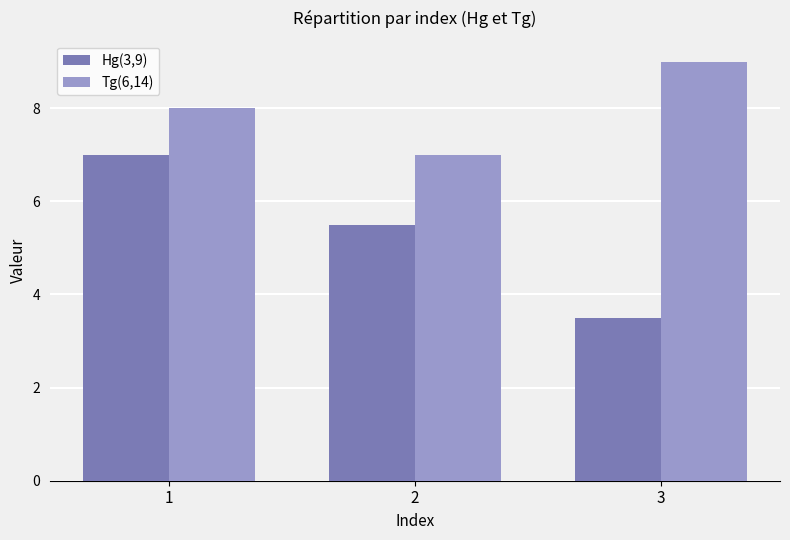

List the labels in order of Hg(3,9) value, smallest first.

3, 2, 1